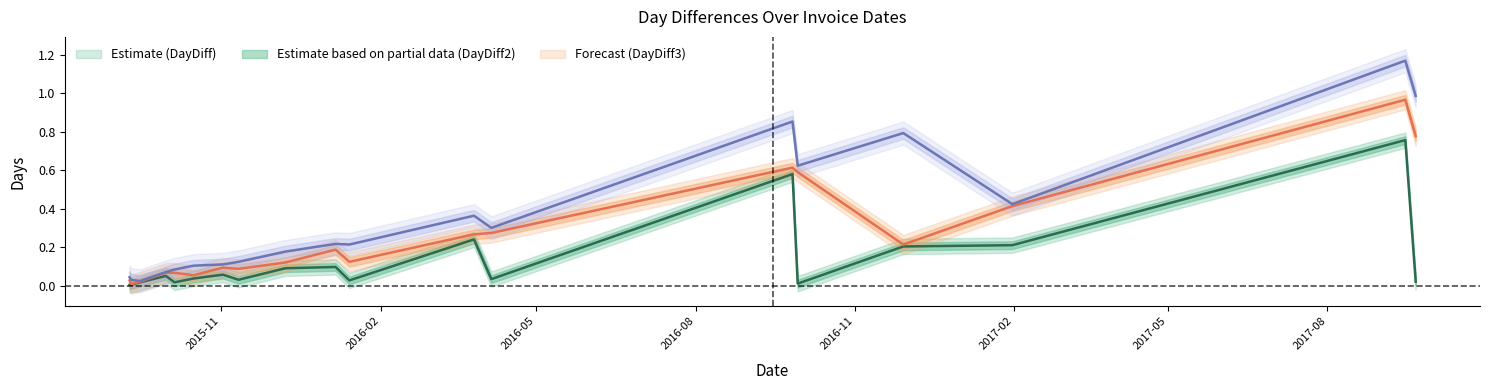

At which label does DayDiff reach its peak?

2017-09-15